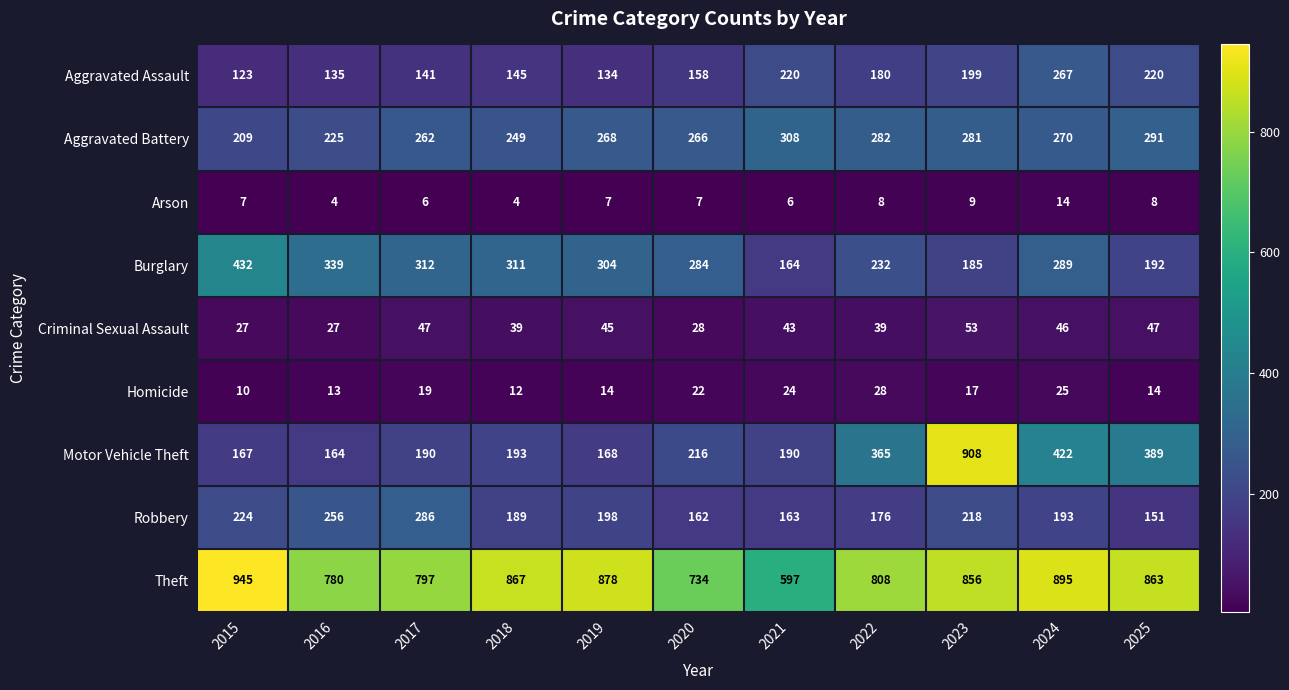

At 2018, list the series in order from smallest to largest.

Arson, Homicide, Criminal Sexual Assault, Aggravated Assault, Robbery, Motor Vehicle Theft, Aggravated Battery, Burglary, Theft